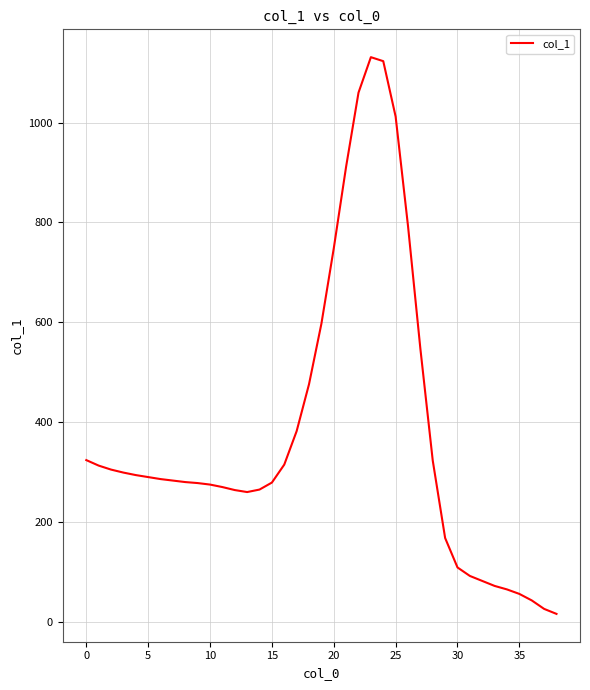

What is the difference between the maximum and minimum values?

1115